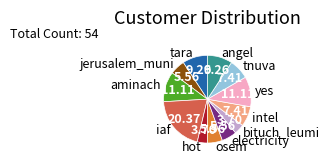

Does tnuva account for over 50% of the chart?

No